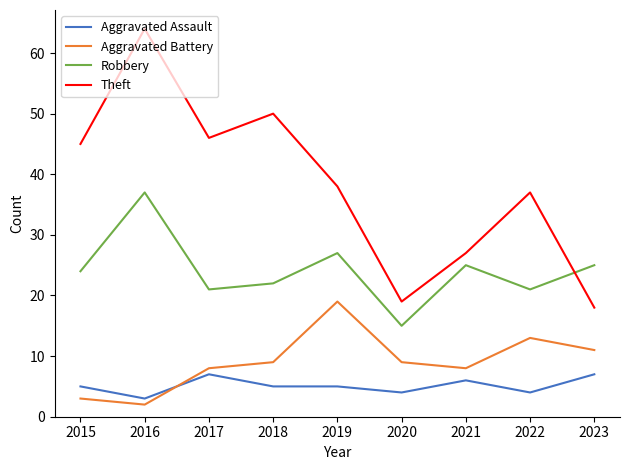

True or false: Aggravated Battery has a value of 2 at 2016.

True